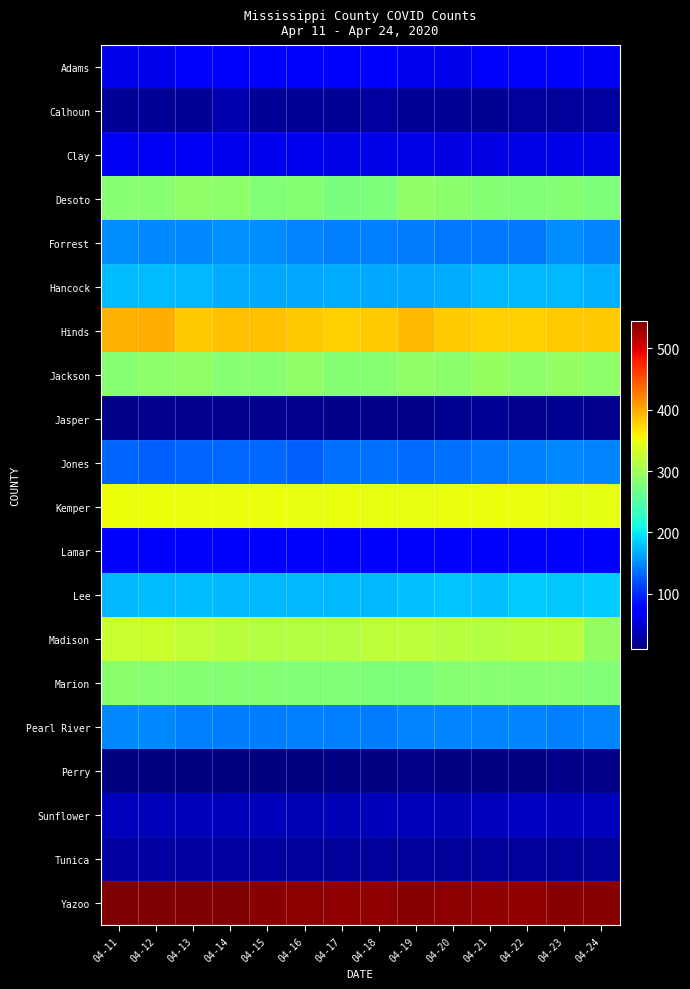

Which category has the lowest value across all series?

04-11